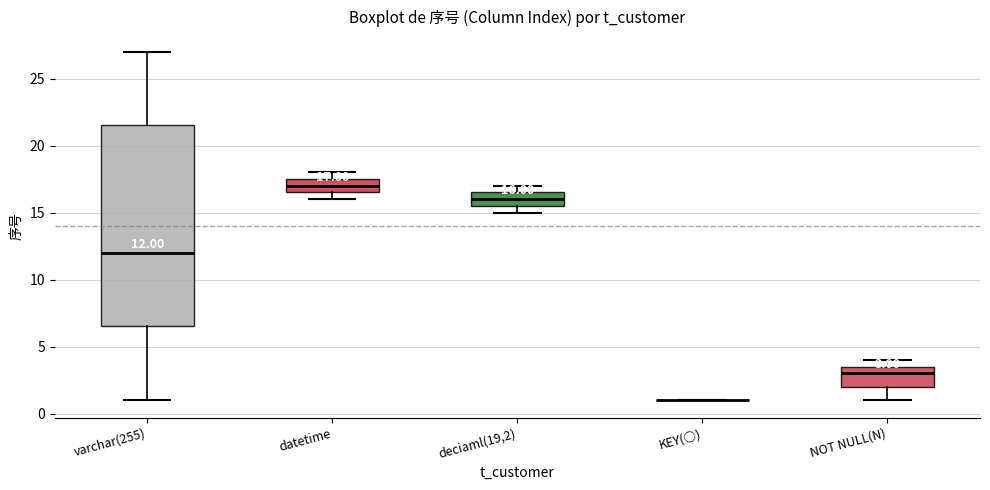

Comparing the boxes themselves (not the whiskers), which one is the tallest?

varchar(255)